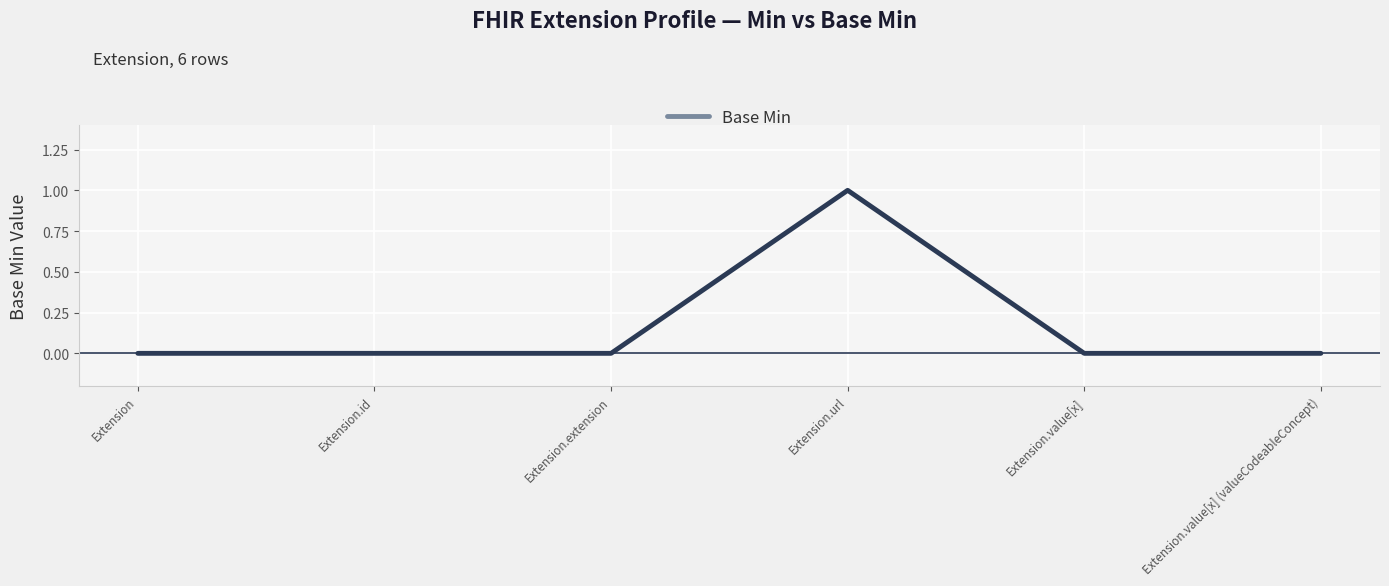

Count the values in the range 0 to 1.

6